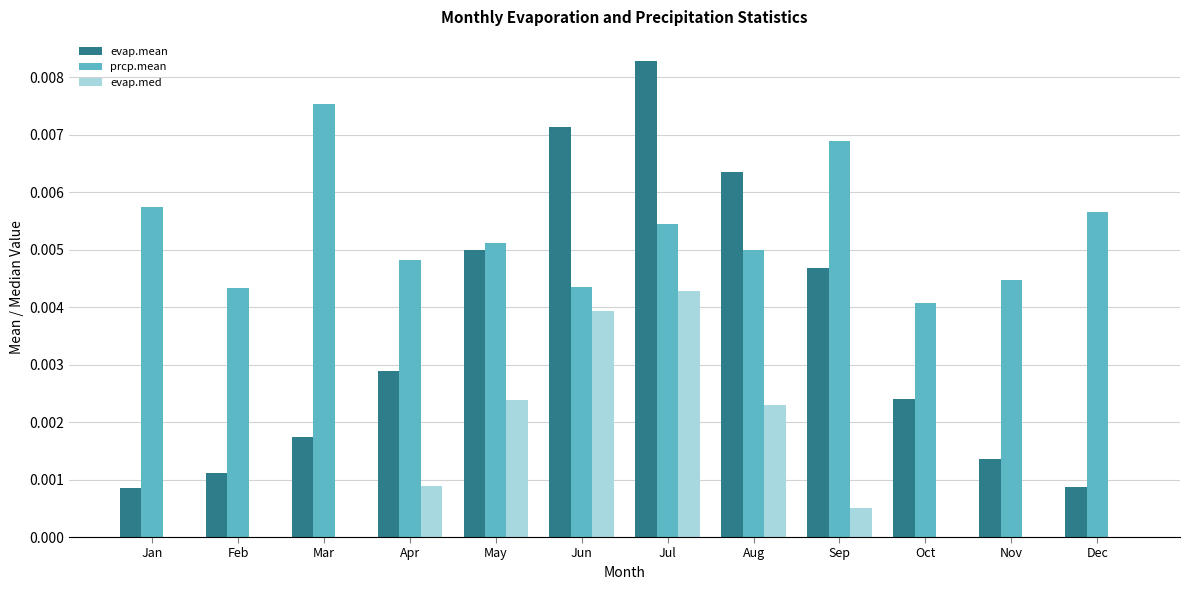

Is the value of prcp.mean at May greater than the value of evap.mean at May?

Yes